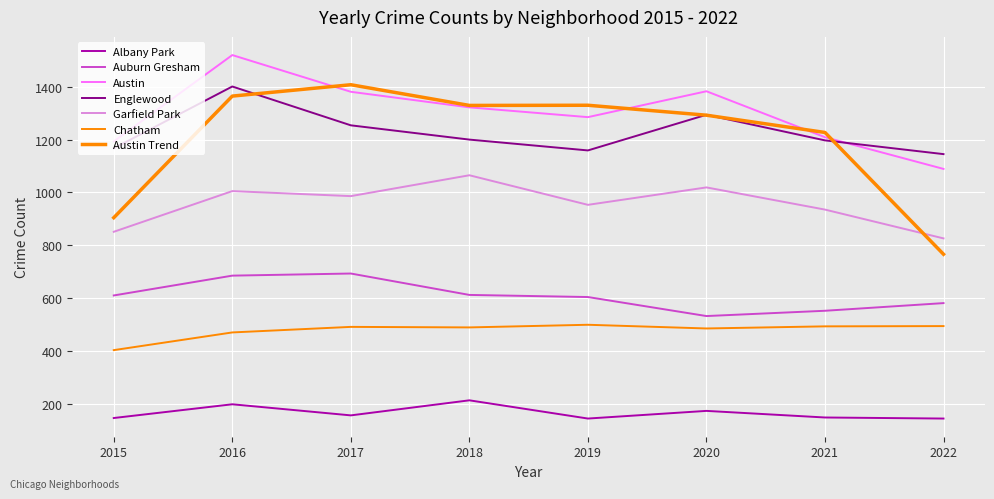

At which label does Austin reach its peak?

2016